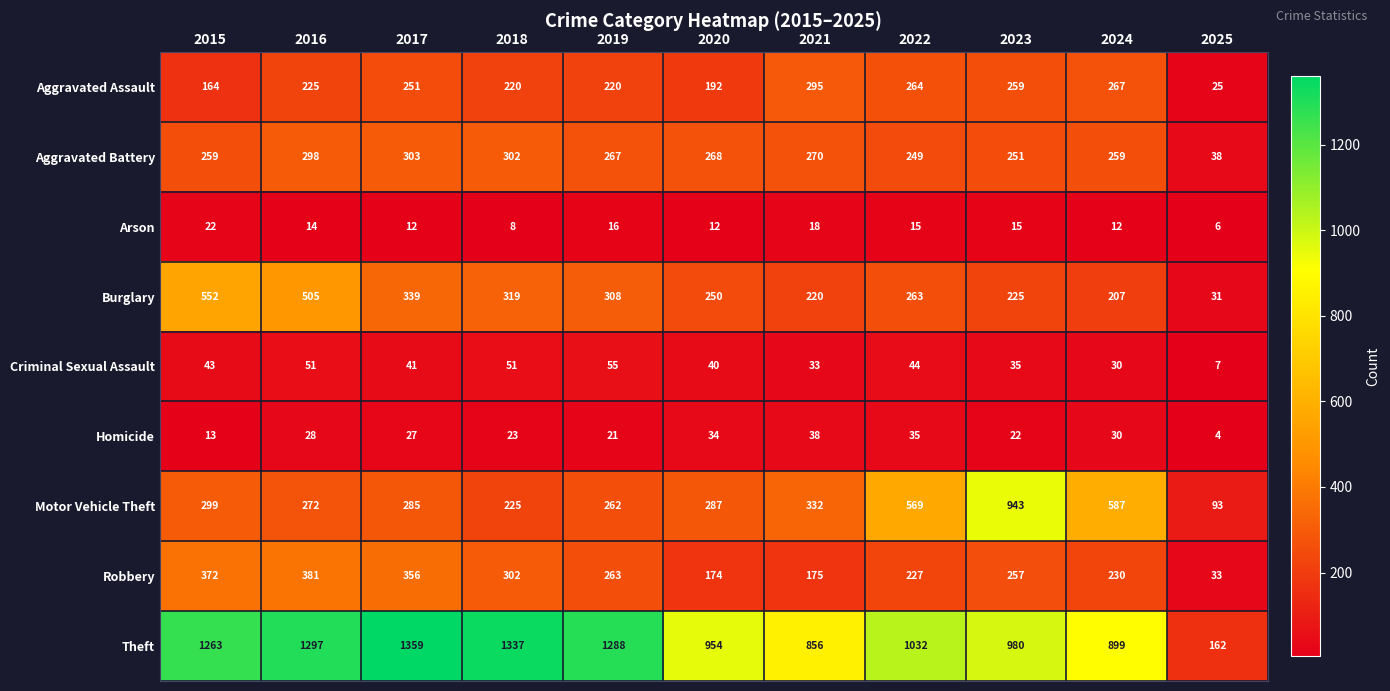

Where does the Burglary series first go above 263?

2015